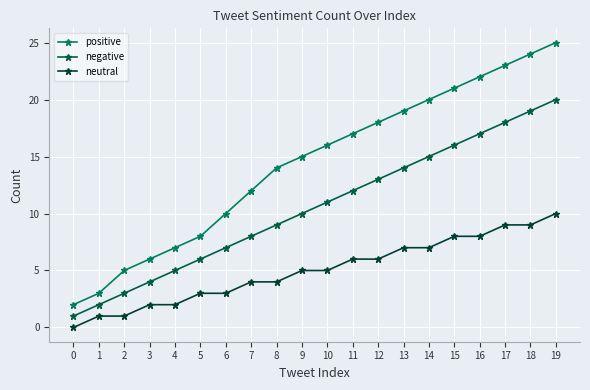

What is the average value of the neutral series?

5